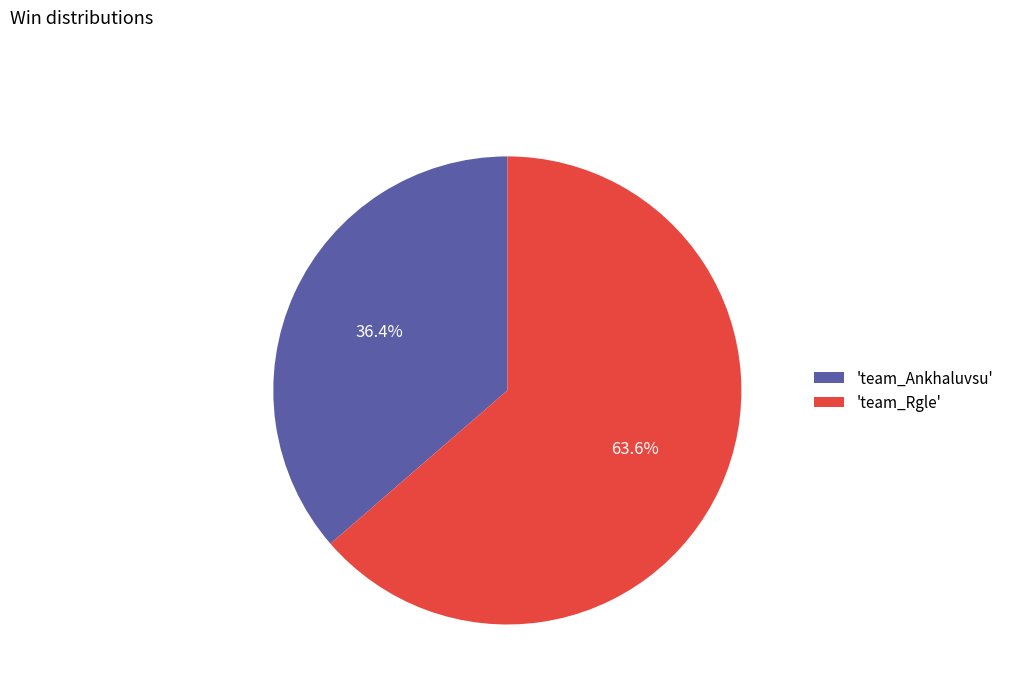

Approximately how many times larger is the value at 'team_Ankhaluvsu' compared to 'team_Rgle'?

0.6